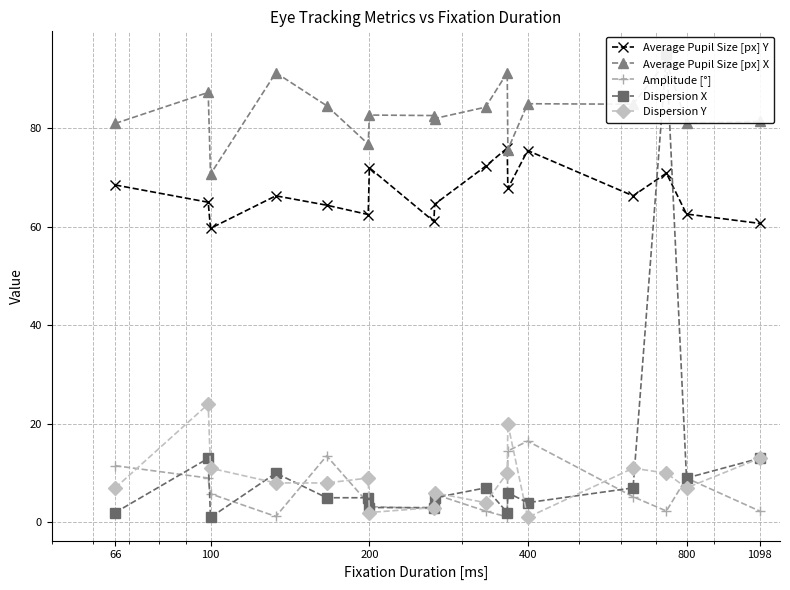

What is the value of the Dispersion Y point at the 12th from the left?

20.0